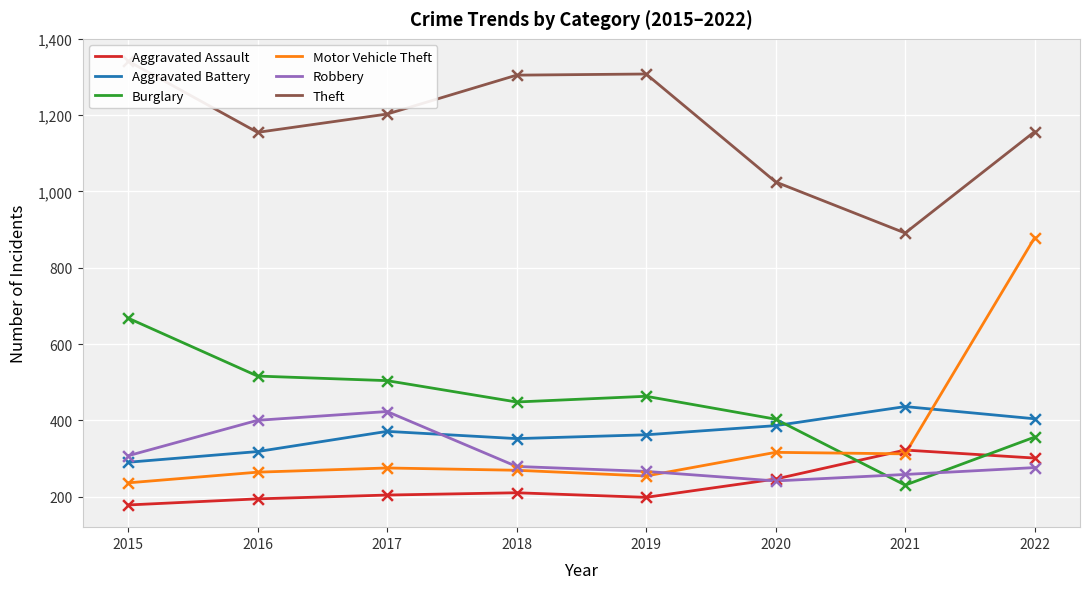

Which series has the largest Y range (max minus min)?

Motor Vehicle Theft